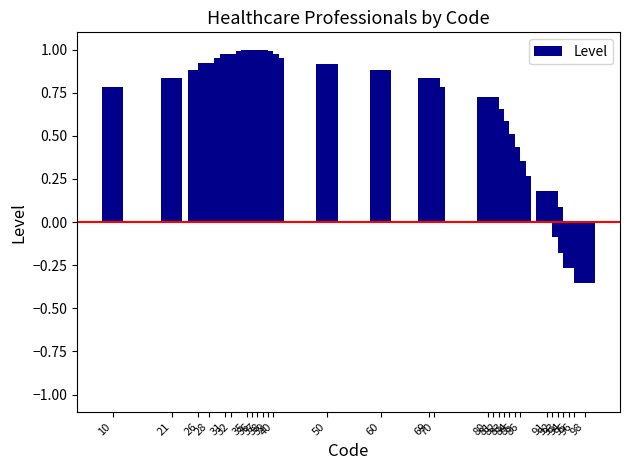

Where is the data nearest to the value 0?

93